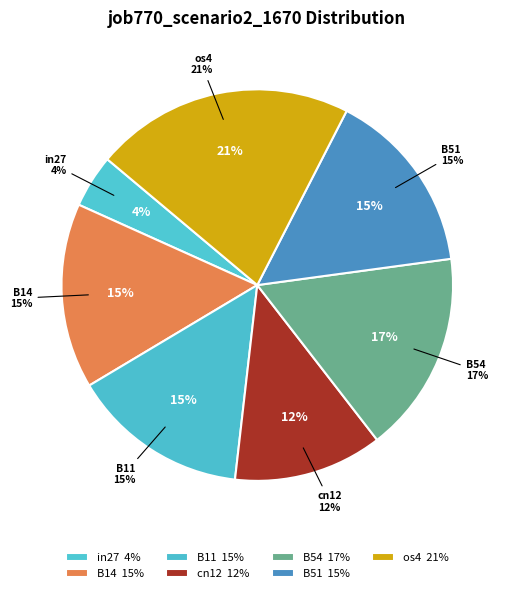

The cn12 slice represents 18% of the pie. True or false?

False